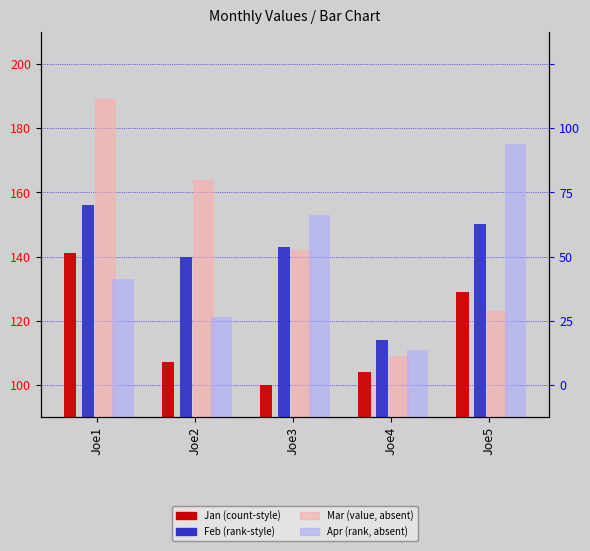

How many Apr values are between 121 and 153?

3